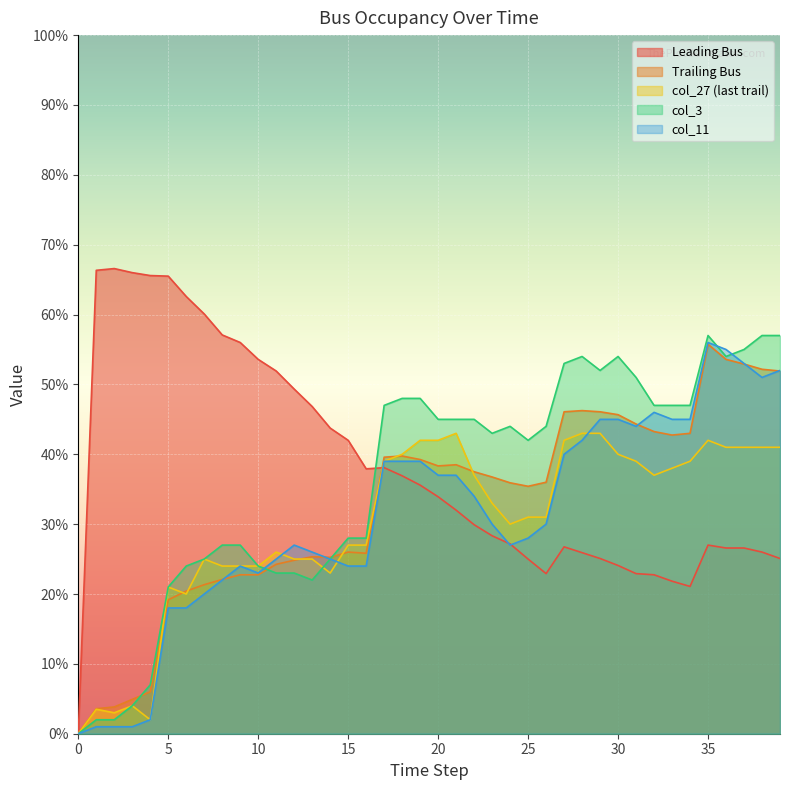

At how many categories does at least one series exceed 63?

5